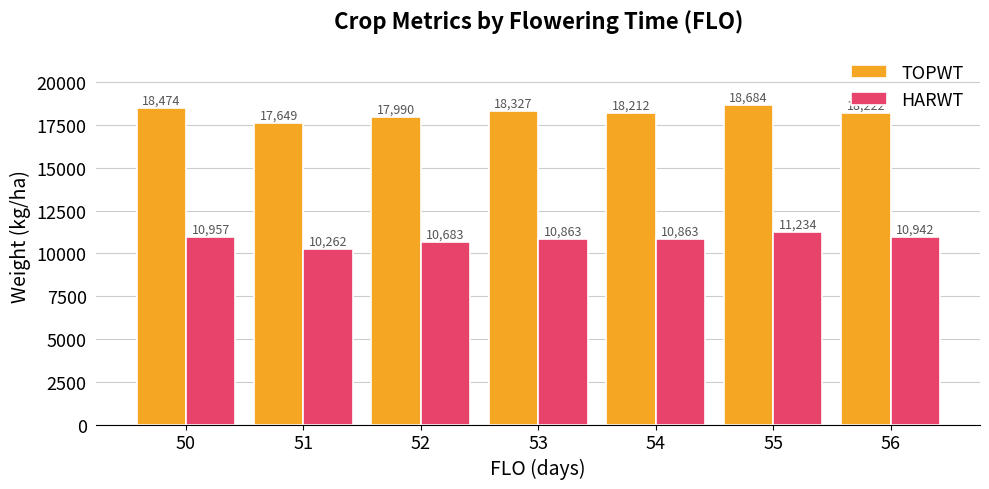

Rank the series by their average value, from highest to lowest.

TOPWT, HARWT